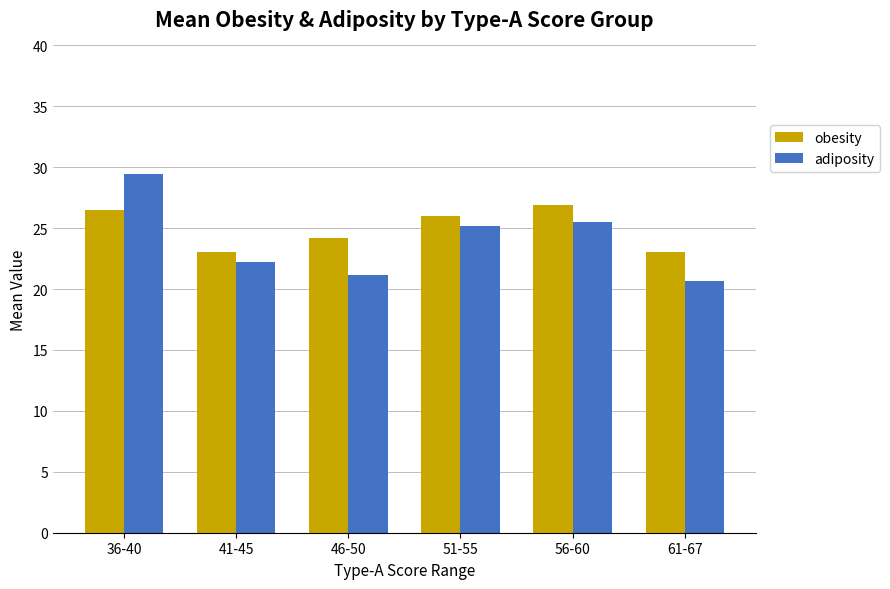

Is the value of obesity at 51-55 greater than the value of adiposity at 46-50?

Yes